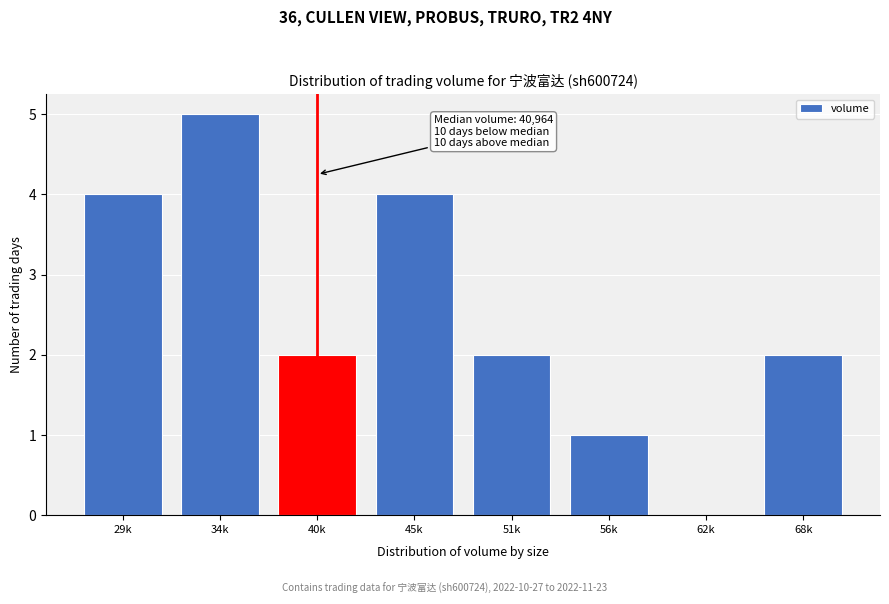

Reading right to left, transcribe all the data shown in this chart.

68k=2	62k=0	56k=1	51k=2	45k=4	40k=2	34k=5	29k=4